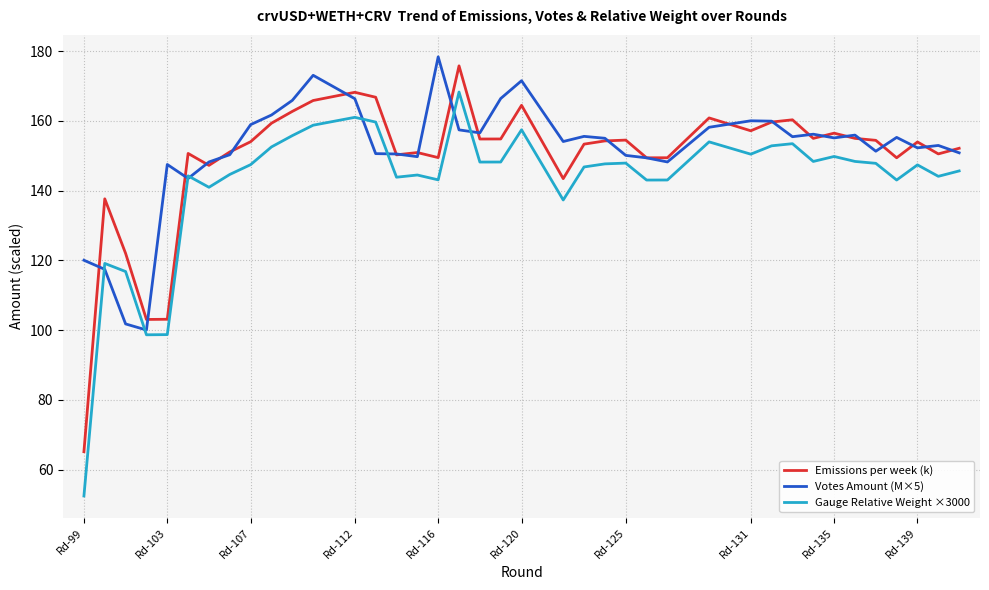

Which series has the largest range (max minus min)?

Gauge Relative Weight ×3000